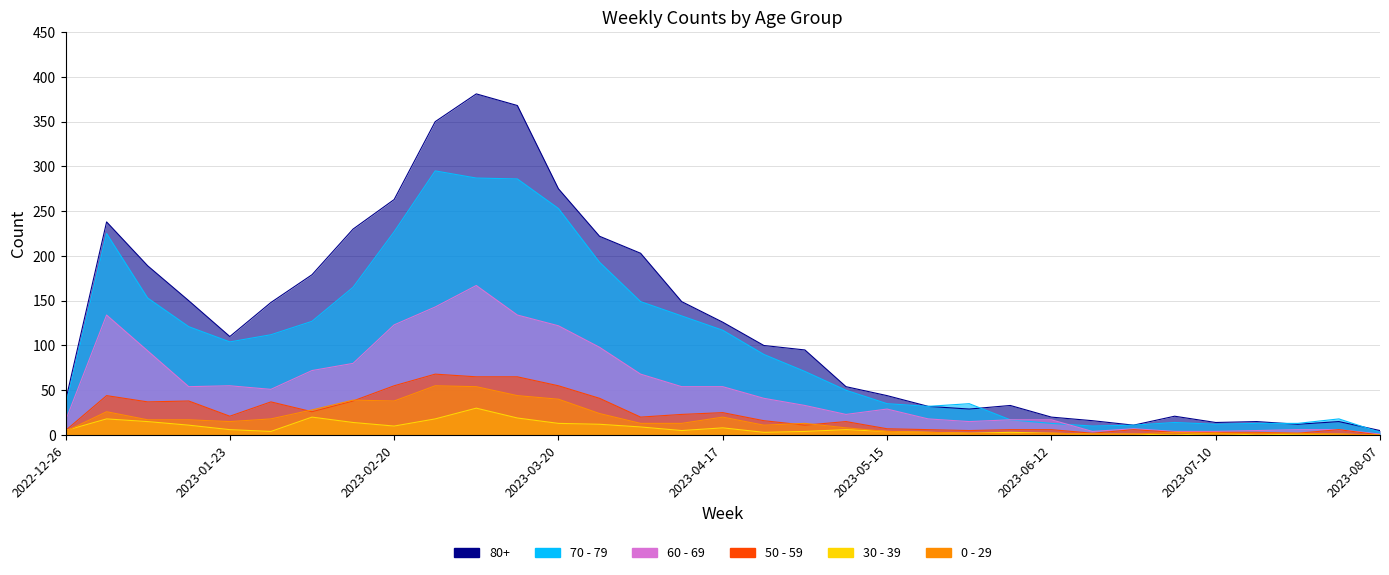

True or false: 0 - 29 and 70 - 79 intersect in this chart.

False